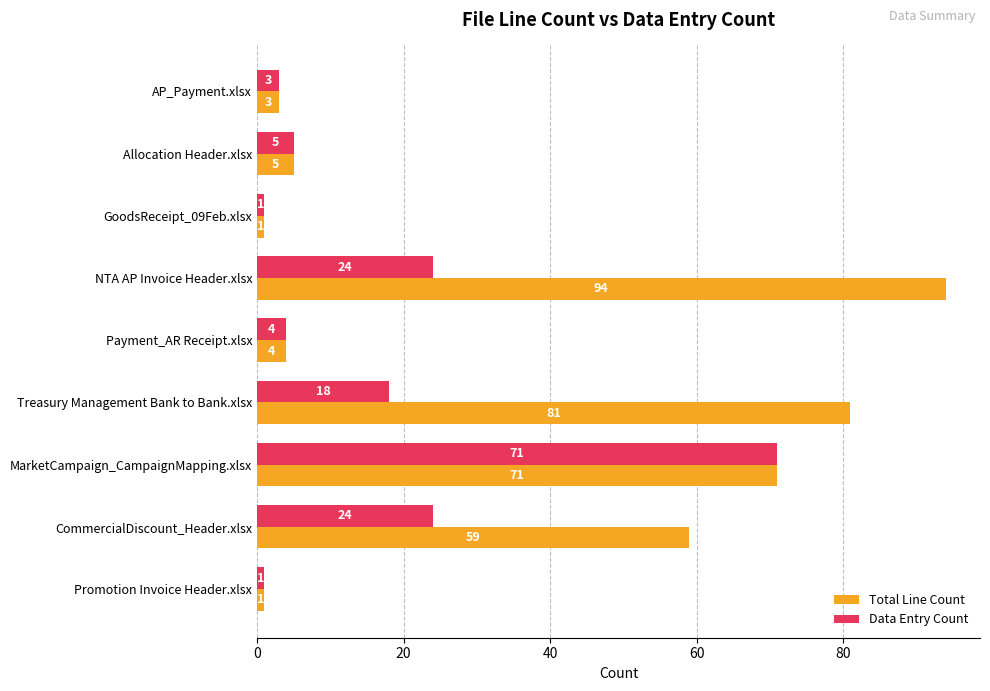

Count the number of data series in this chart.

2